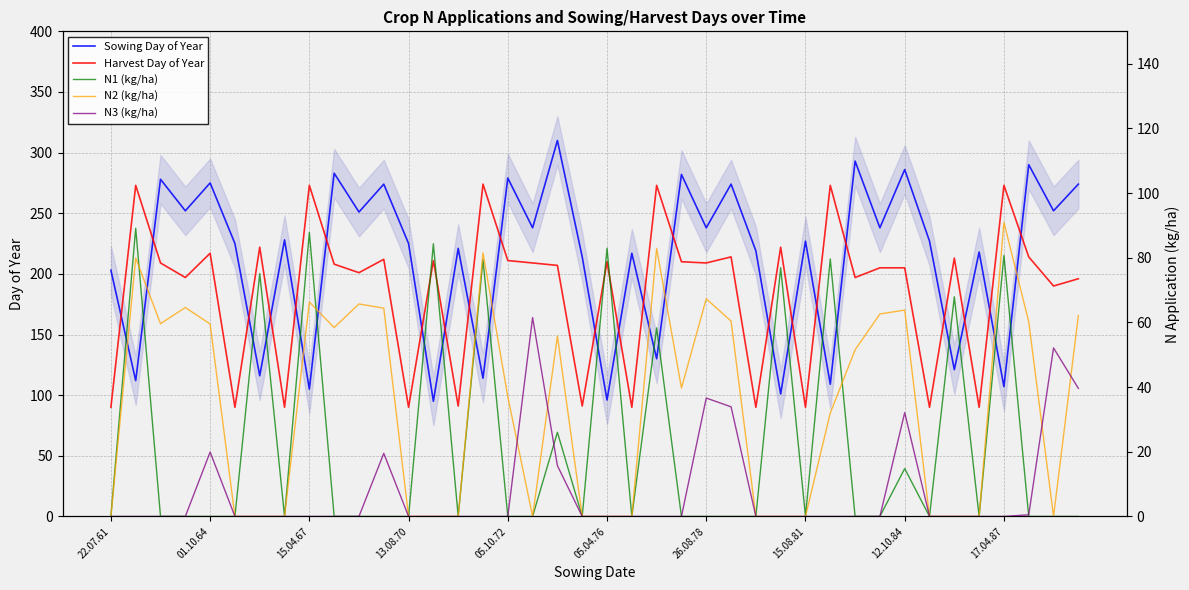

What is the approximate value of Sowing Day of Year at 17?

238.0